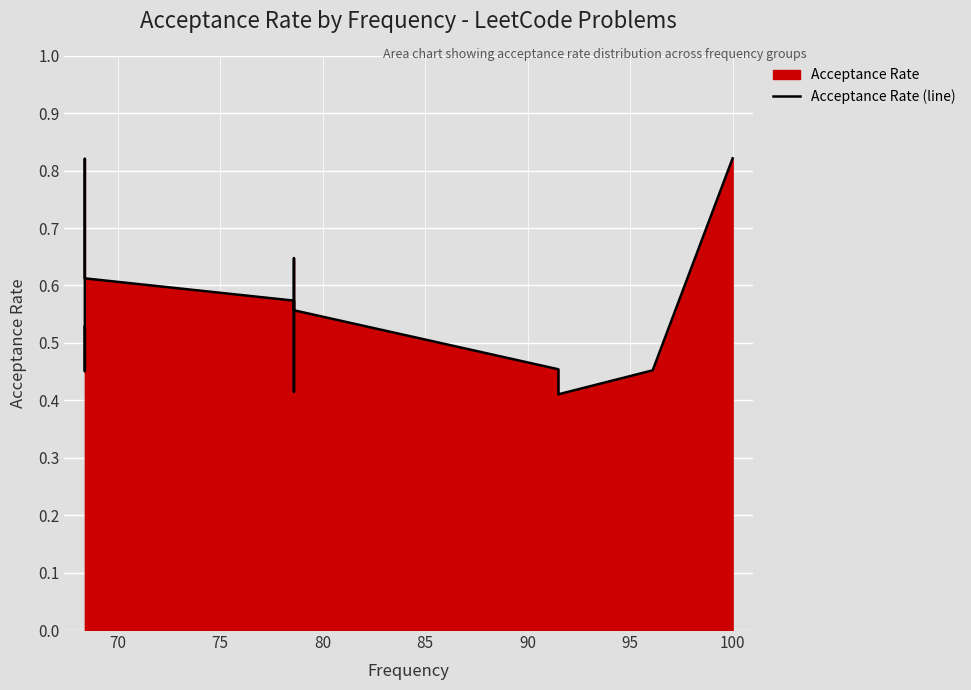

Reading left to right, transcribe all the data shown in this chart.

0.5	0.5	0.5	0.6	0.7	0.8	0.6	0.6	0.6	0.4	0.5	0.6	0.6	0.5	0.4	0.5	0.8